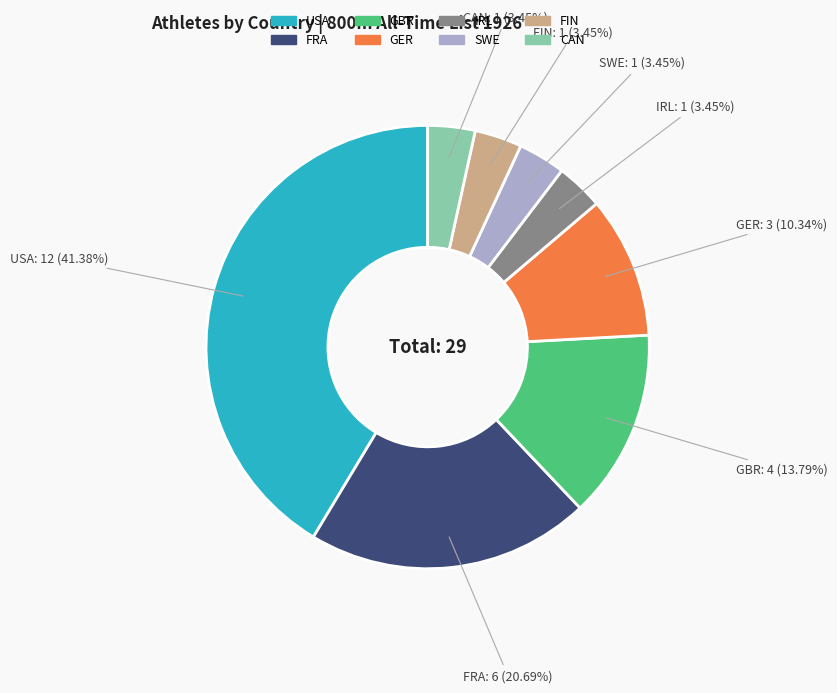

Does any single category account for the majority?

No